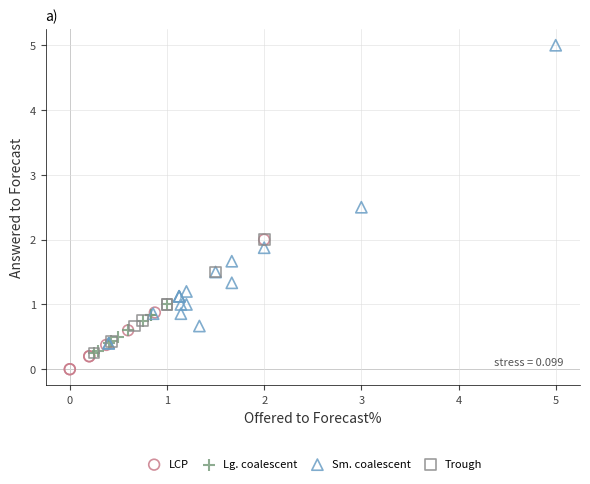

Which series reaches the maximum Y coordinate?

Sm. coalescent